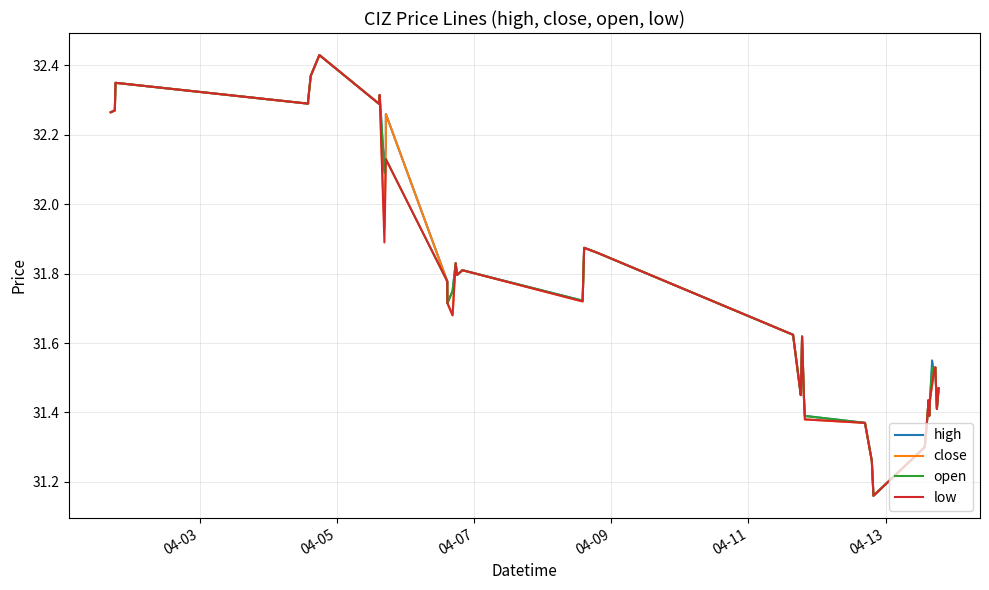

What is the average value of the high series?

31.8